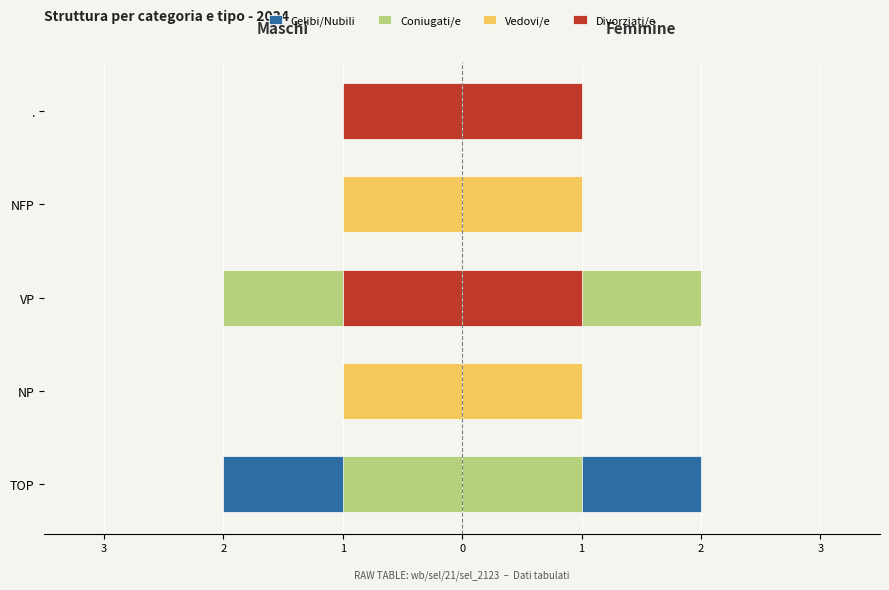

List the series in order of their overall mean, lowest first.

Coniugati/e, Celibi/Nubili, Vedovi/e, Divorziati/e